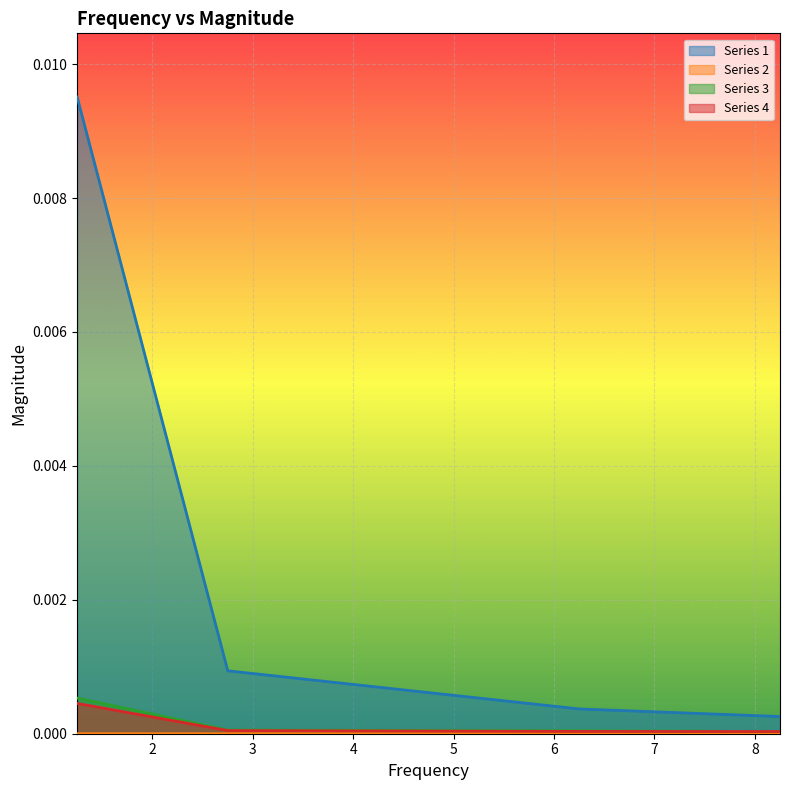

True or false: Series 3 and Series 1 intersect in this chart.

False